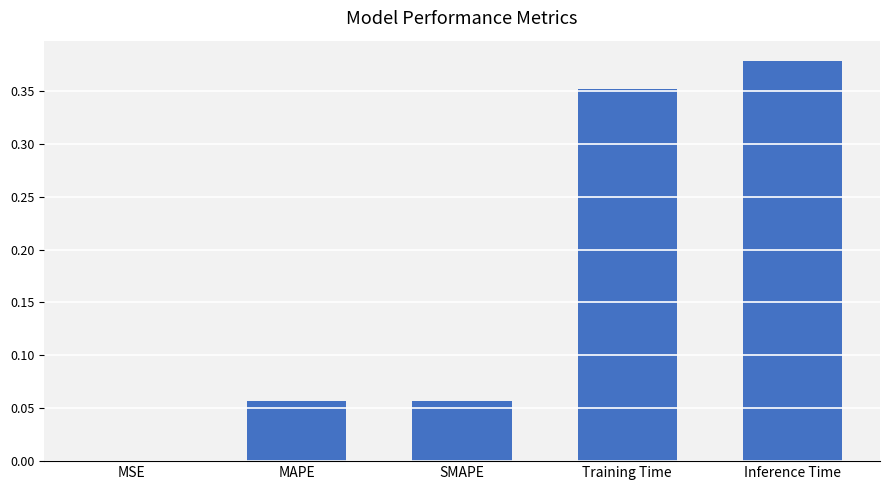

The value at MSE is 0.0. True or false?

True